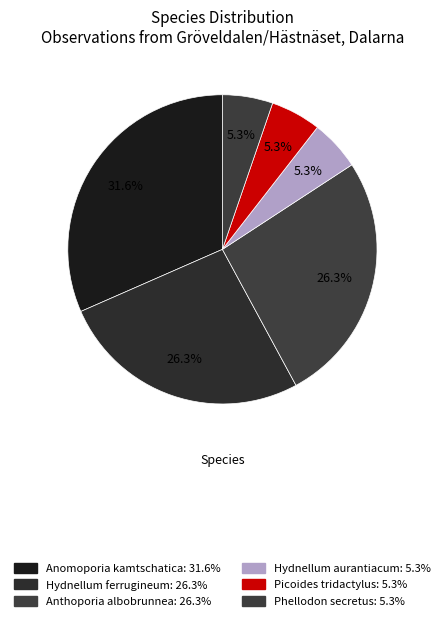

Is it true that Picoides tridactylus is 5% of the pie?

True